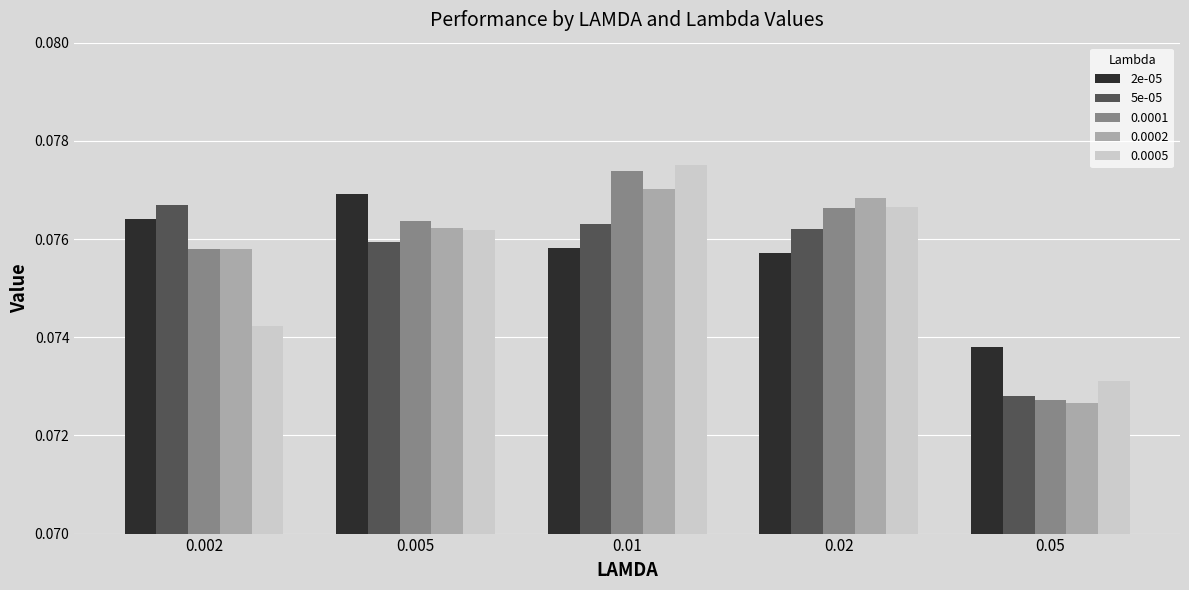

List the labels in order of 2e-05 value, largest first.

0.005, 0.002, 0.01, 0.02, 0.05